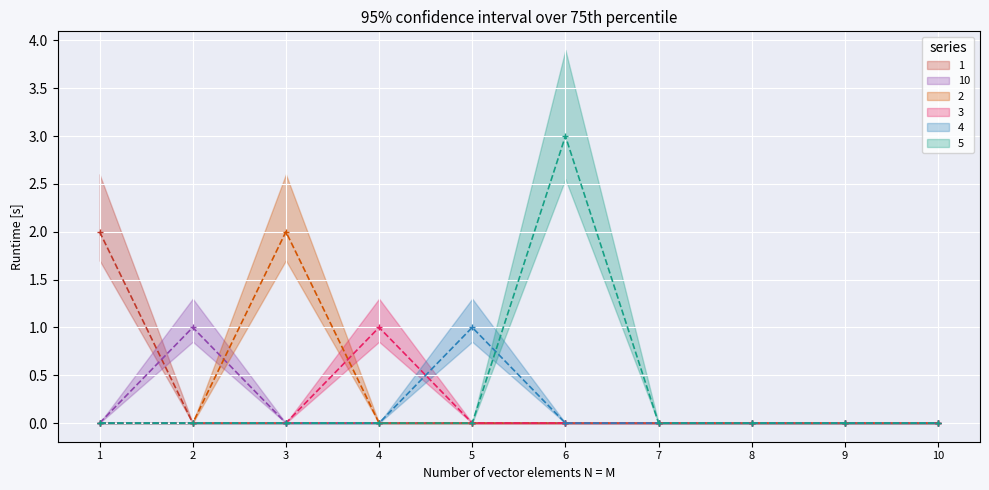

List the labels in order of 3 value, largest first.

4, 1, 2, 3, 5, 6, 7, 8, 9, 10